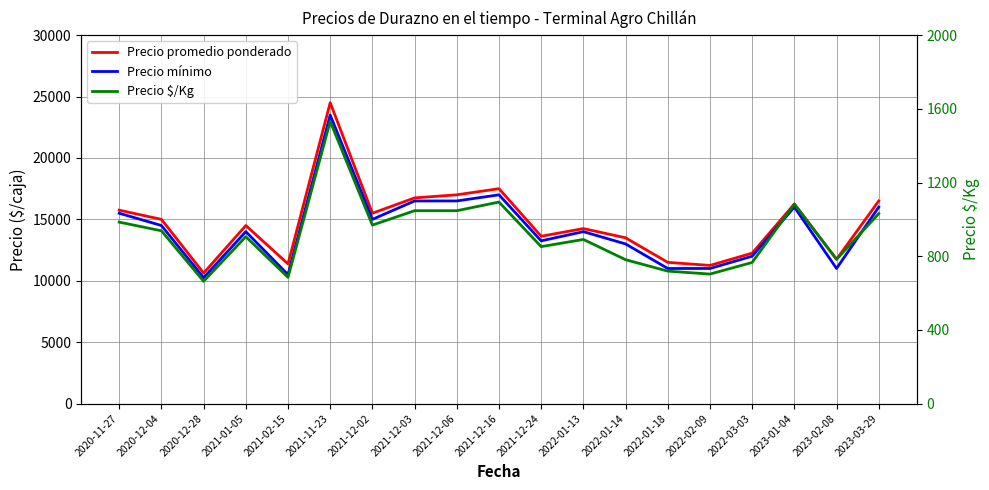

The value of Precio $/Kg at 2022-03-03 is 356. True or false?

False